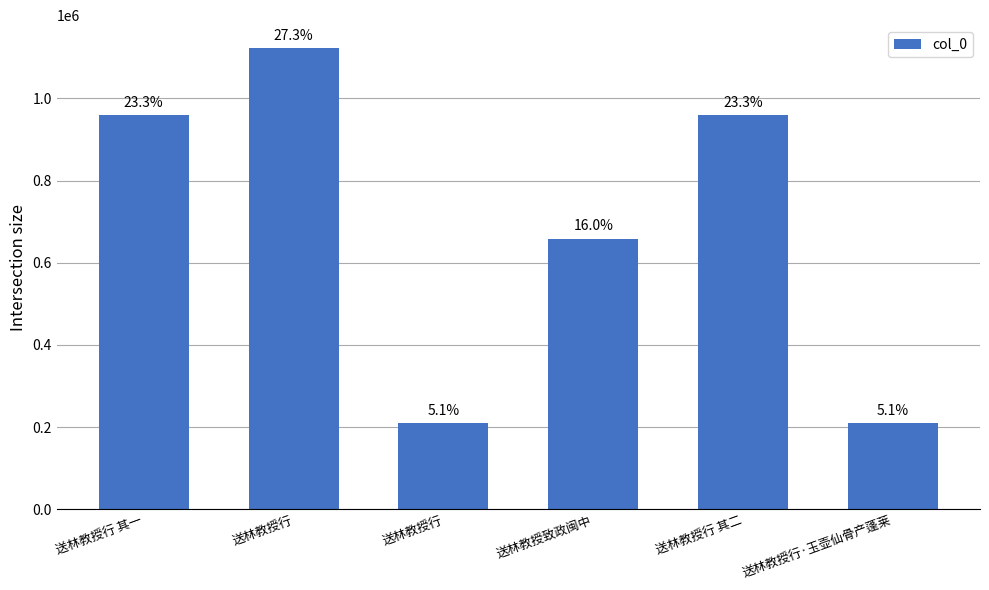

Where does the data first go above 959062?

送林教授行